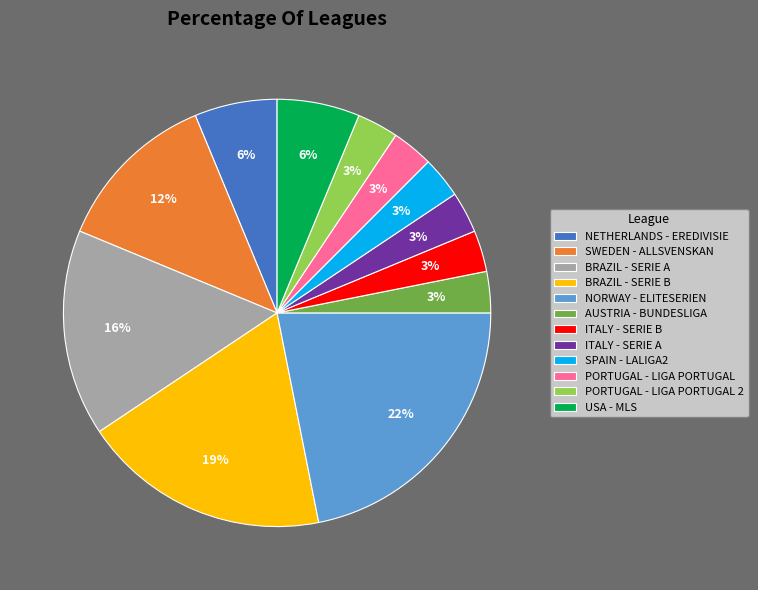

Between PORTUGAL - LIGA PORTUGAL 2 and USA - MLS, which is larger?

USA - MLS